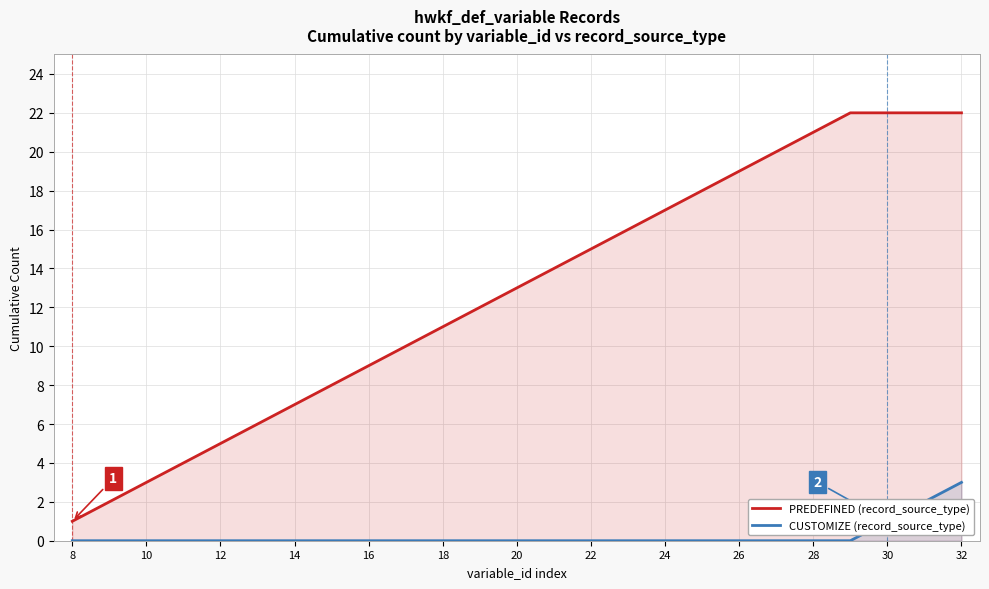

What is the difference between the second highest and second lowest values in the PREDEFINED (record_source_type) series?

20